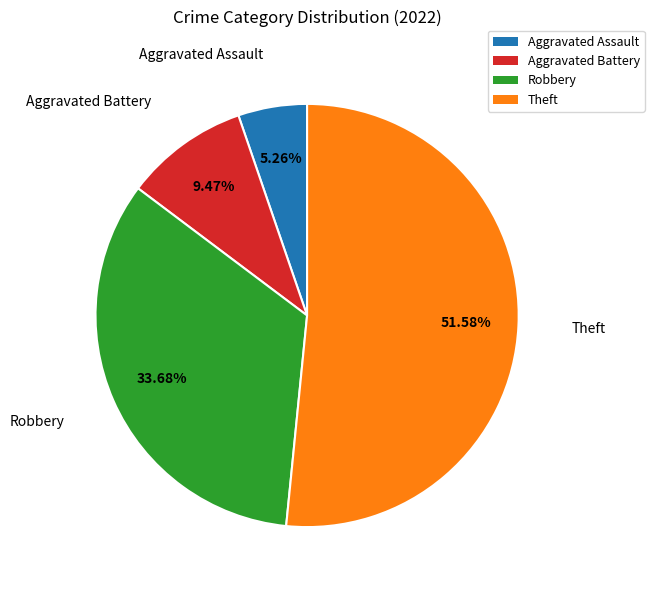

Does Aggravated Battery account for over 50% of the chart?

No